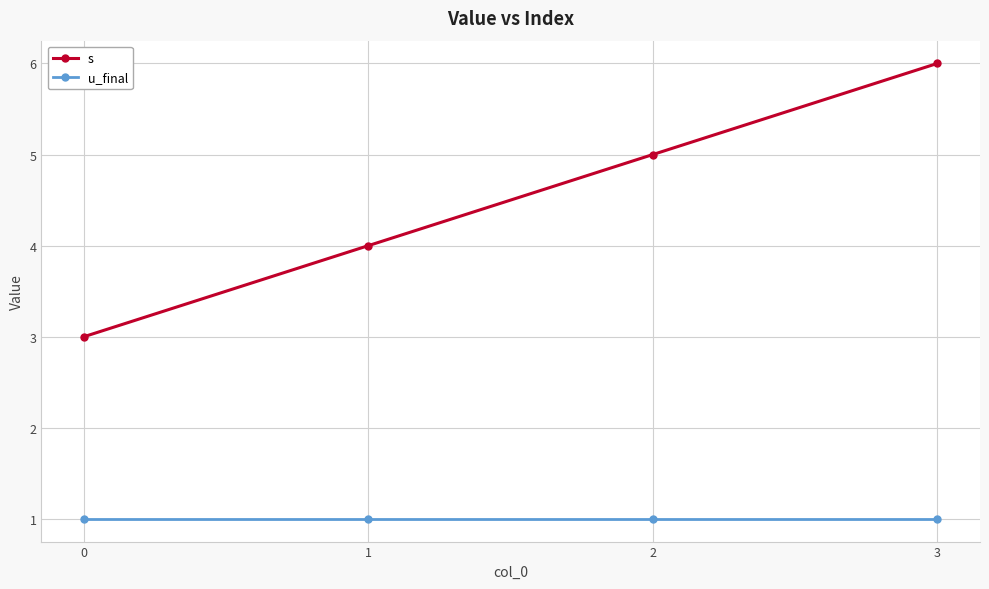

Count the s values in the range 4 to 6.

3